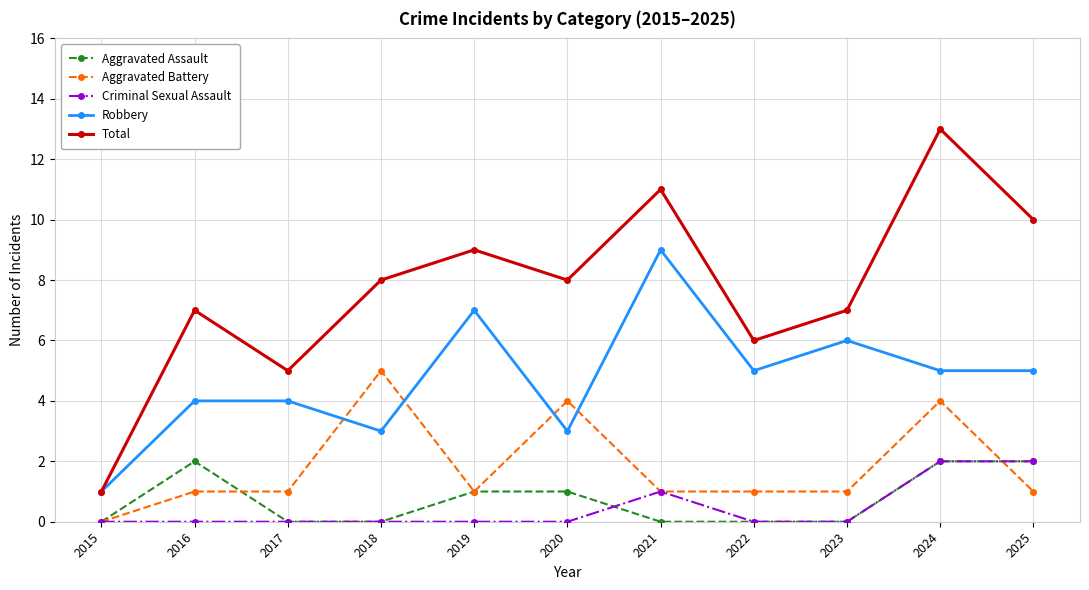

Does the chart display data point markers on the line(s)?

Yes